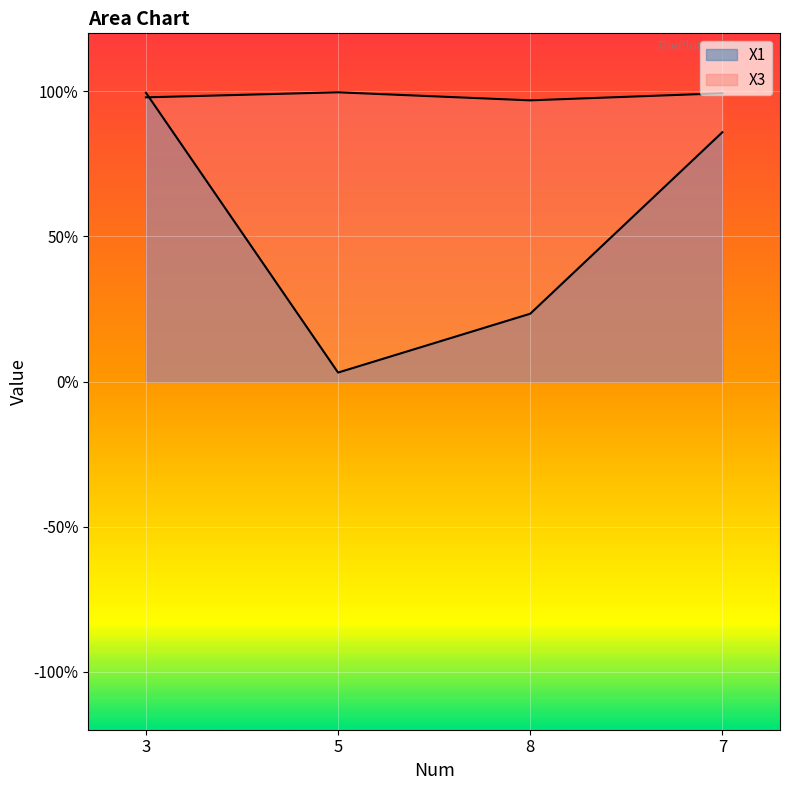

What are all the series names shown in the legend?

X1, X3